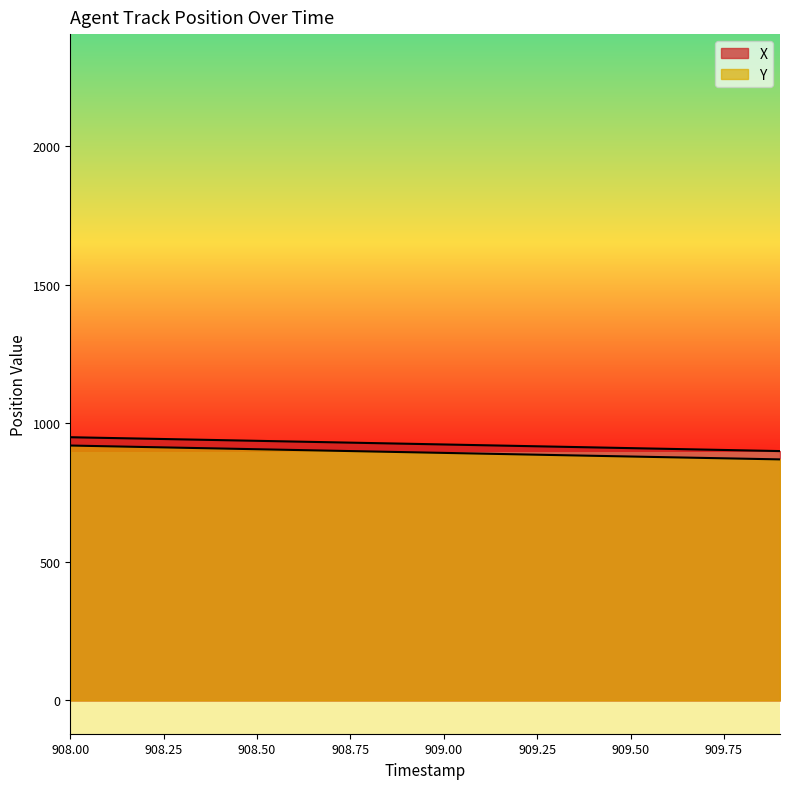

Where does the Y series first go above 896?

908.00